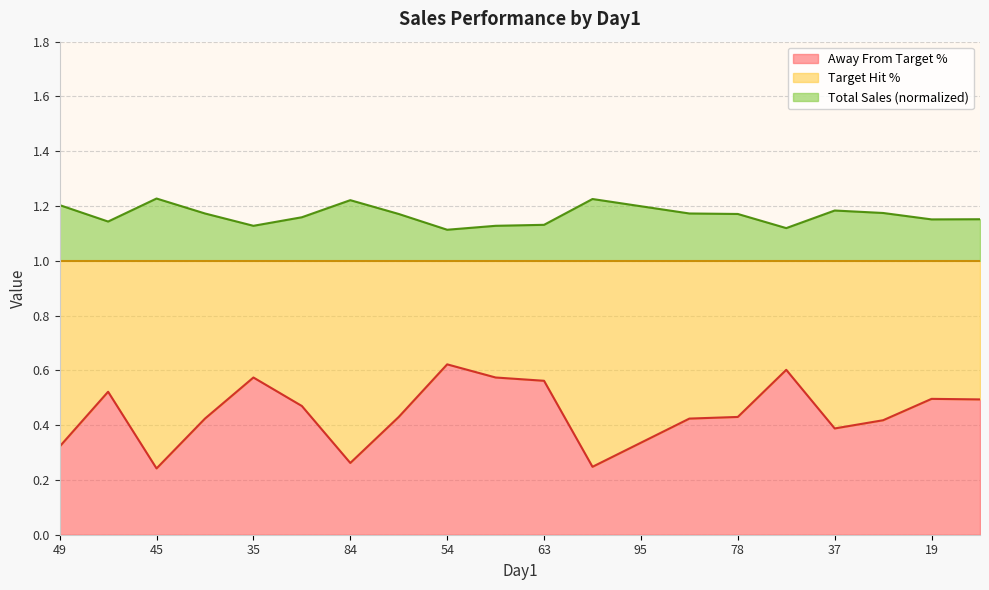

How many interior local peaks does the Total Sales series have?

5